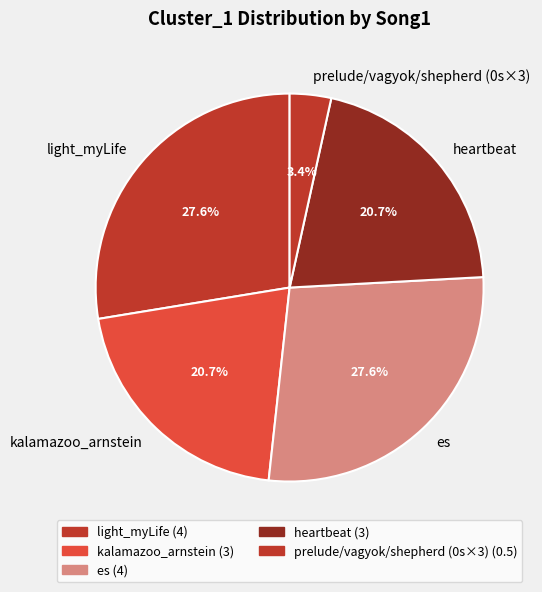

Which category has the smallest portion of the pie?

prelude/vagyok/shepherd (0s×3)